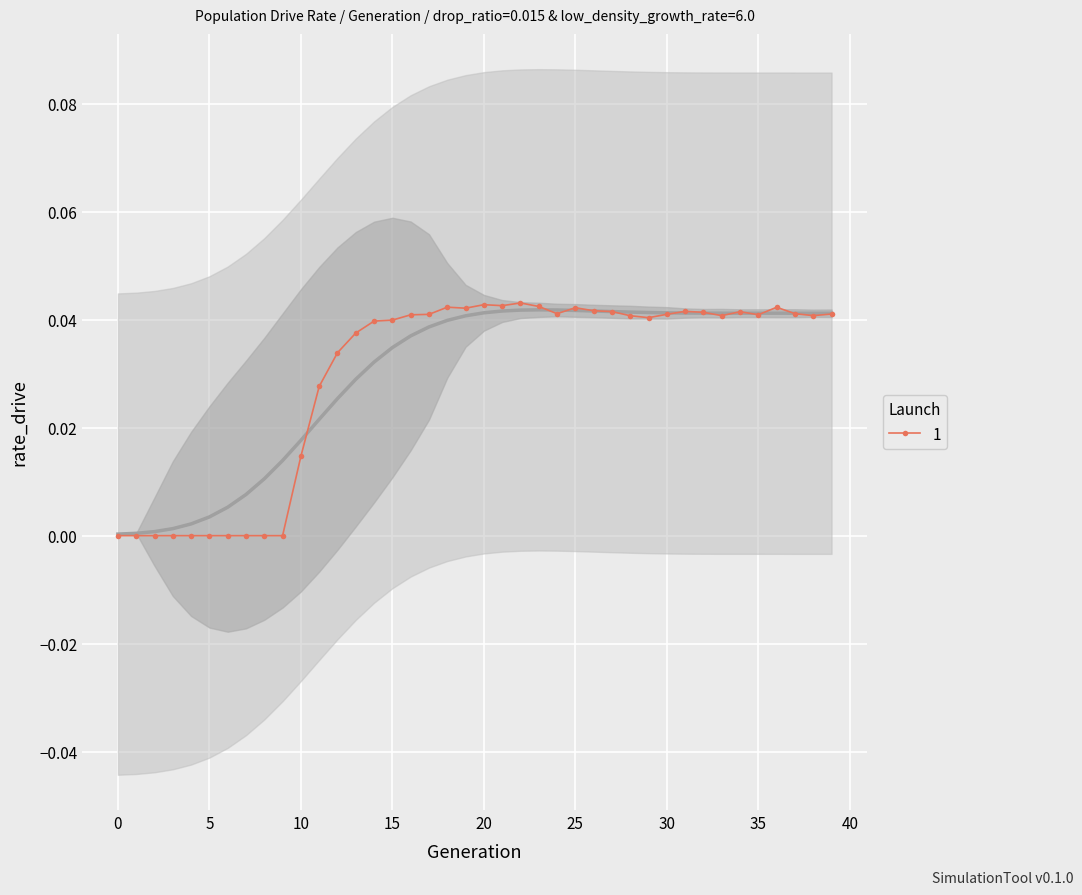

True or false: 1 has more than 0 interior local peaks.

True